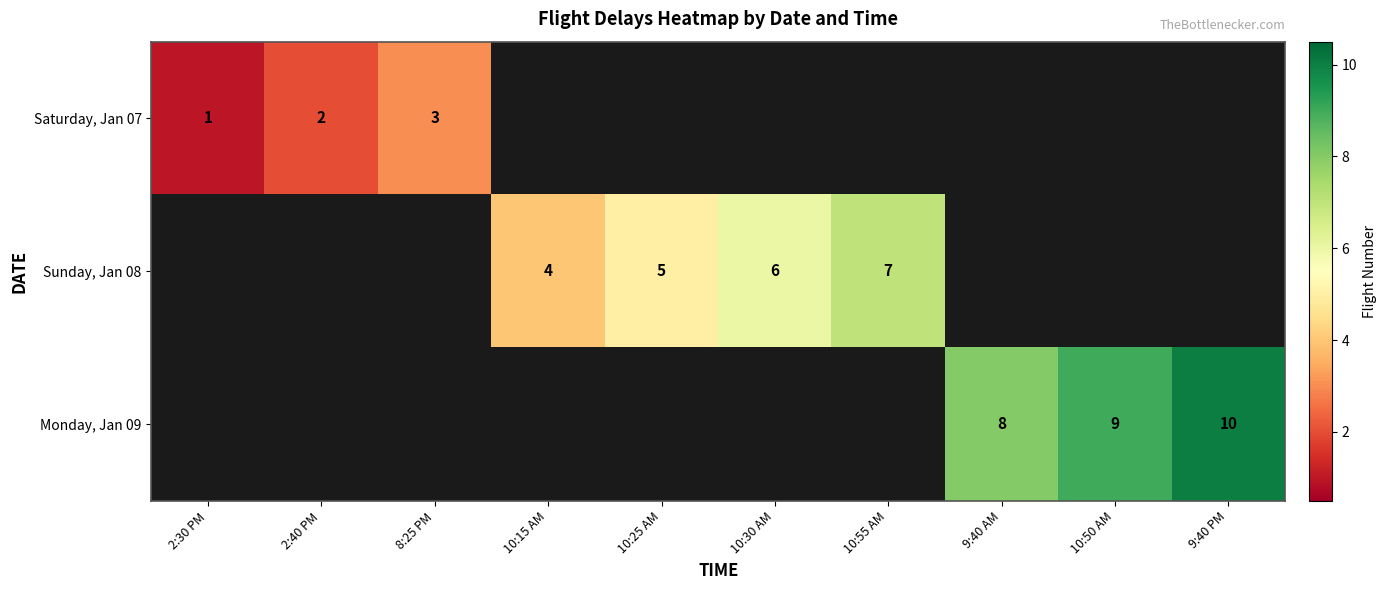

Which has a higher value, 10:50 AM or 10:15 AM?

10:50 AM